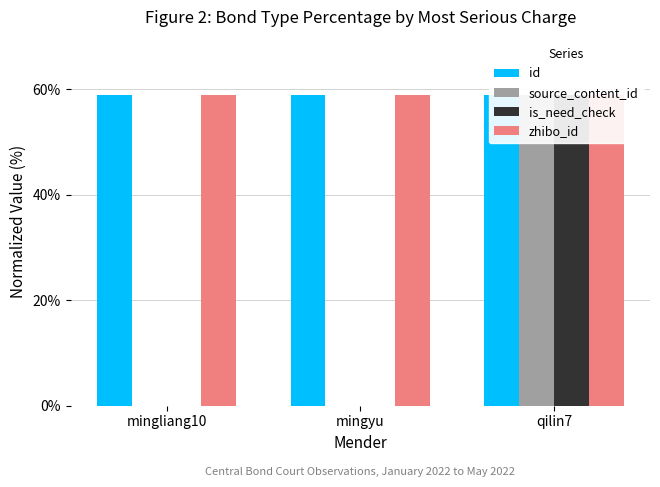

Reading left to right, list all the values displayed in this chart.

id: 59.0	59.0	59.0
source_content_id: 0.0	0.0	59.0
is_need_check: 0.0	0.0	59.0
zhibo_id: 59.0	59.0	59.0